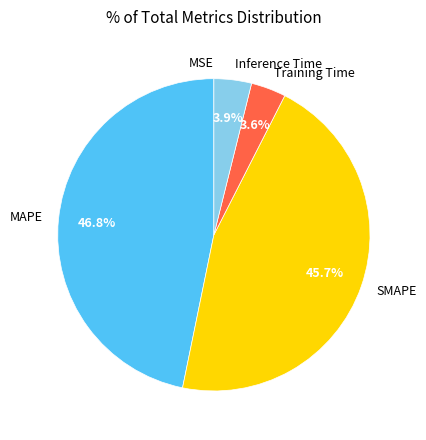

Which category has the biggest portion of the pie?

MAPE